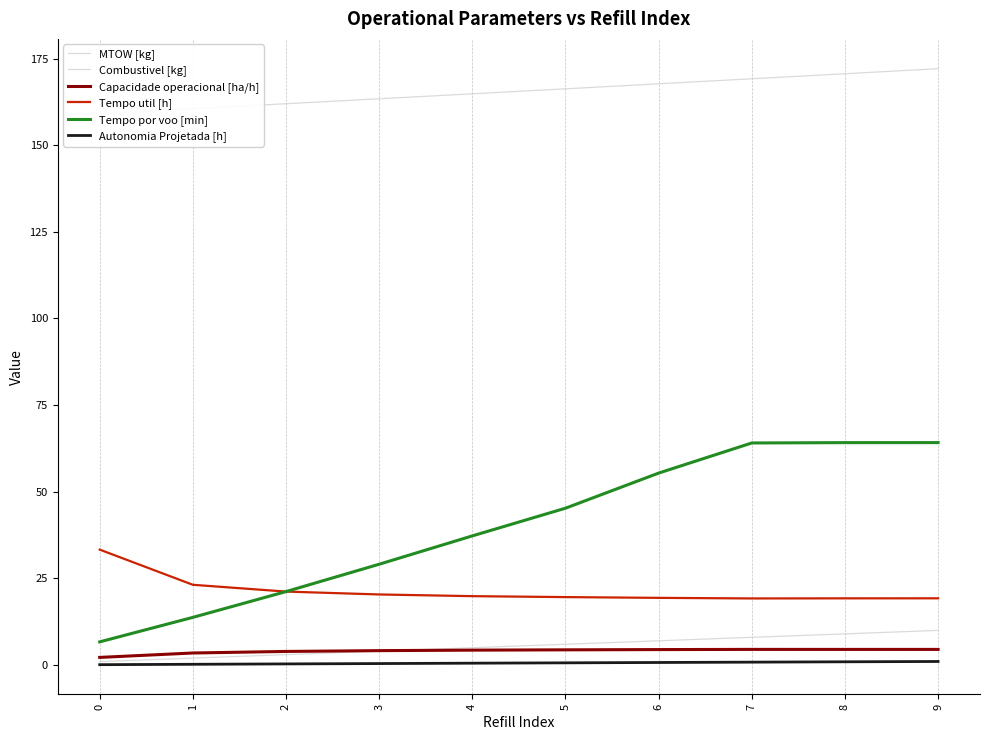

How many lines are shown in the chart?

6